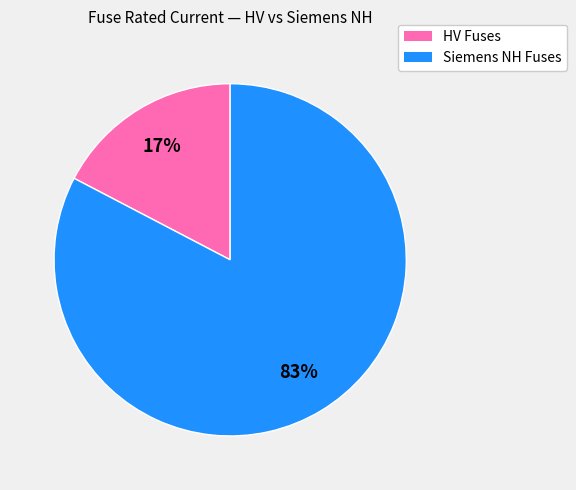

Which slice represents more than half of the pie?

Siemens NH Fuses